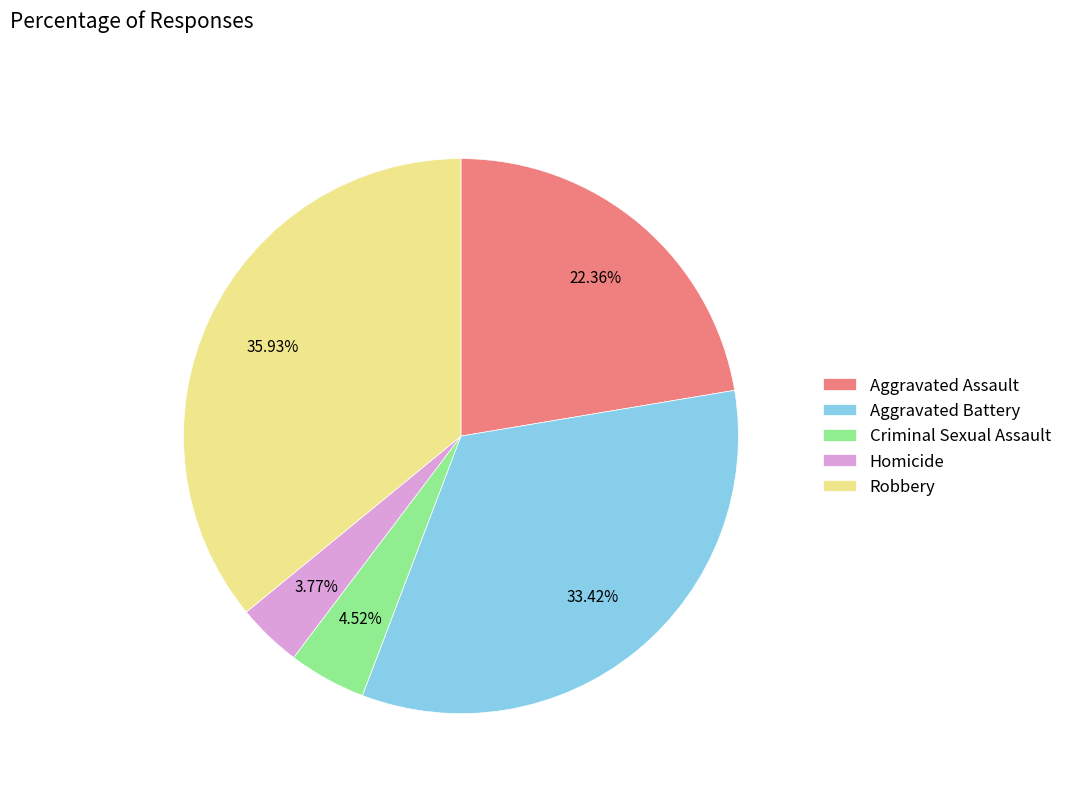

Count the number of slices in the pie.

5